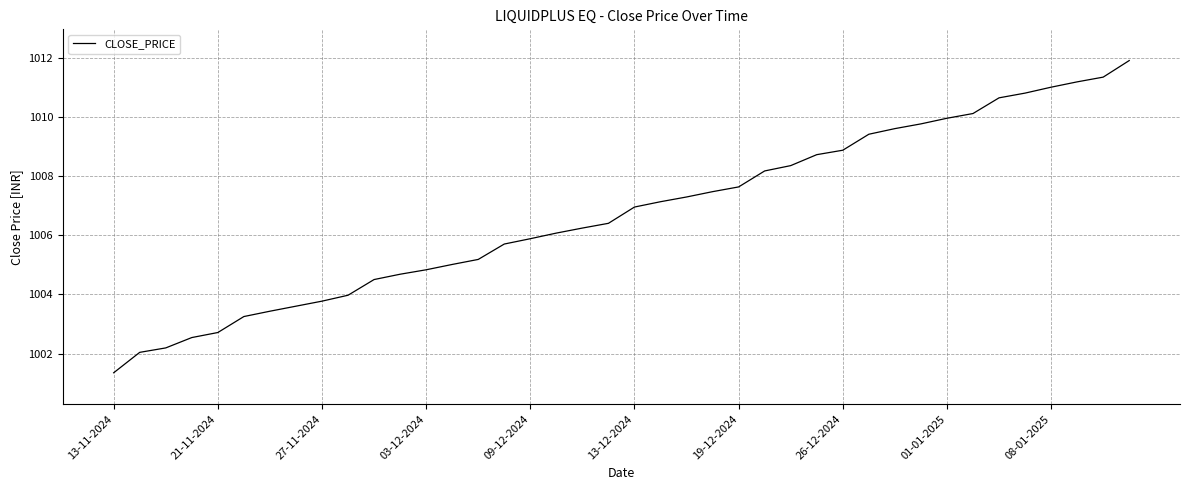

True or false: there are more than 2 points higher than both neighbors.

False